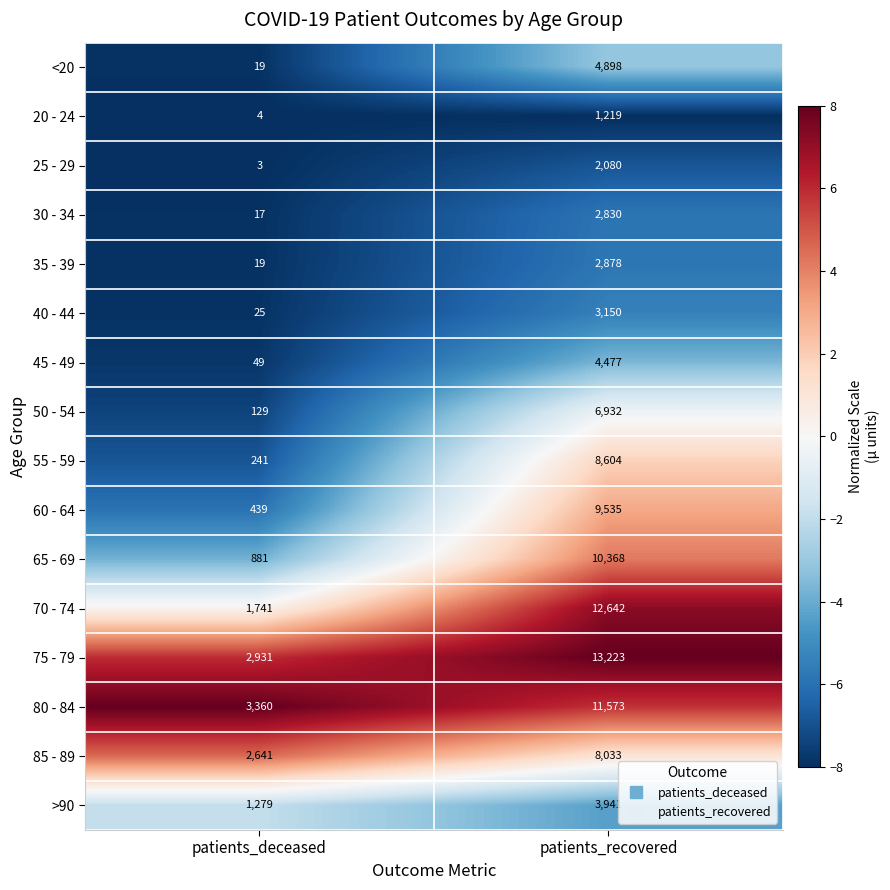

Which series has the largest range (max minus min)?

70 - 74